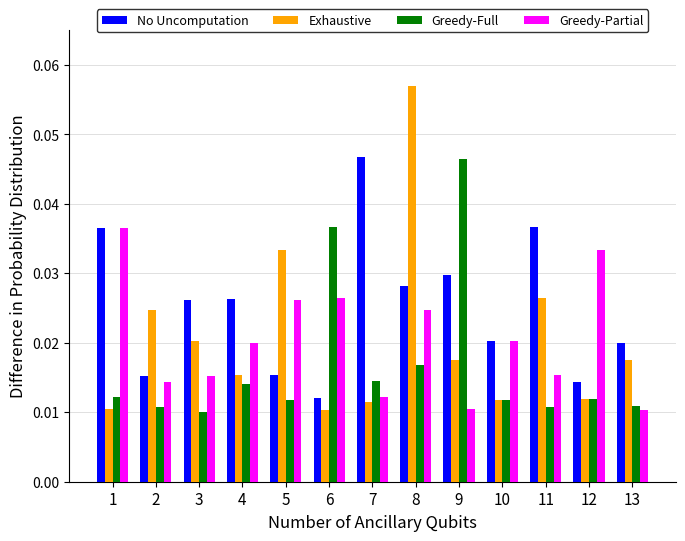

How many No Uncomputation values are between 0 and 1?

13